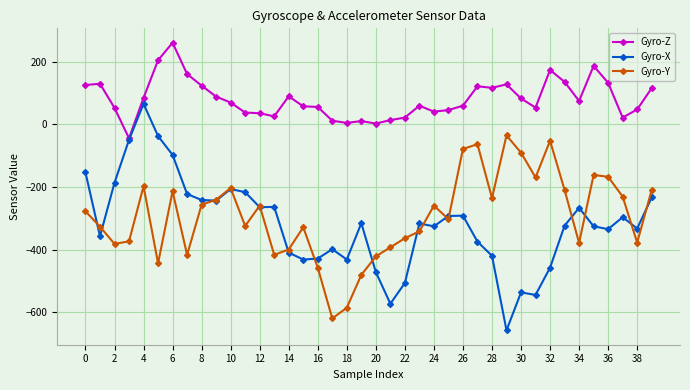

What is the maximum value shown in the chart?

261